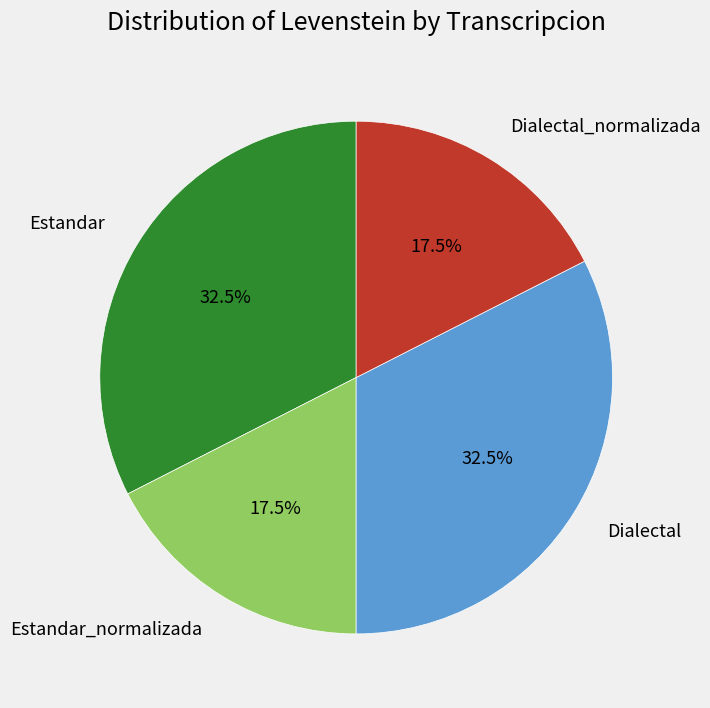

Is Estandar_normalizada the majority of the pie?

No